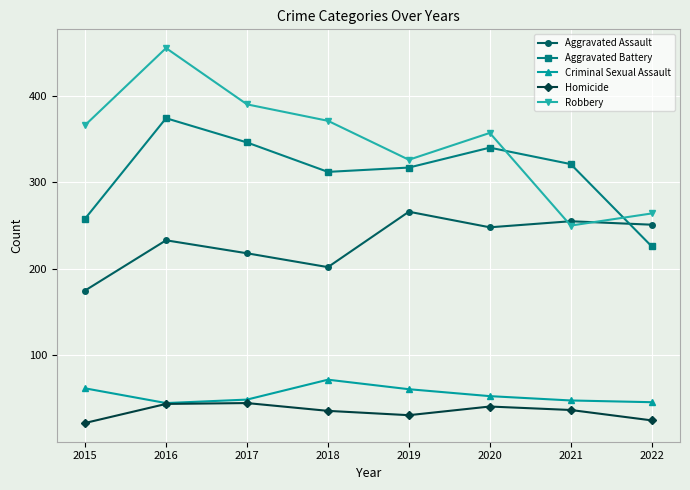

What is the minimum value for Criminal Sexual Assault?

45